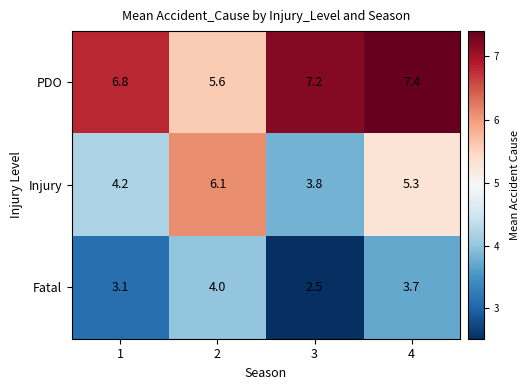

What is the lowest value of the Injury series?

3.8